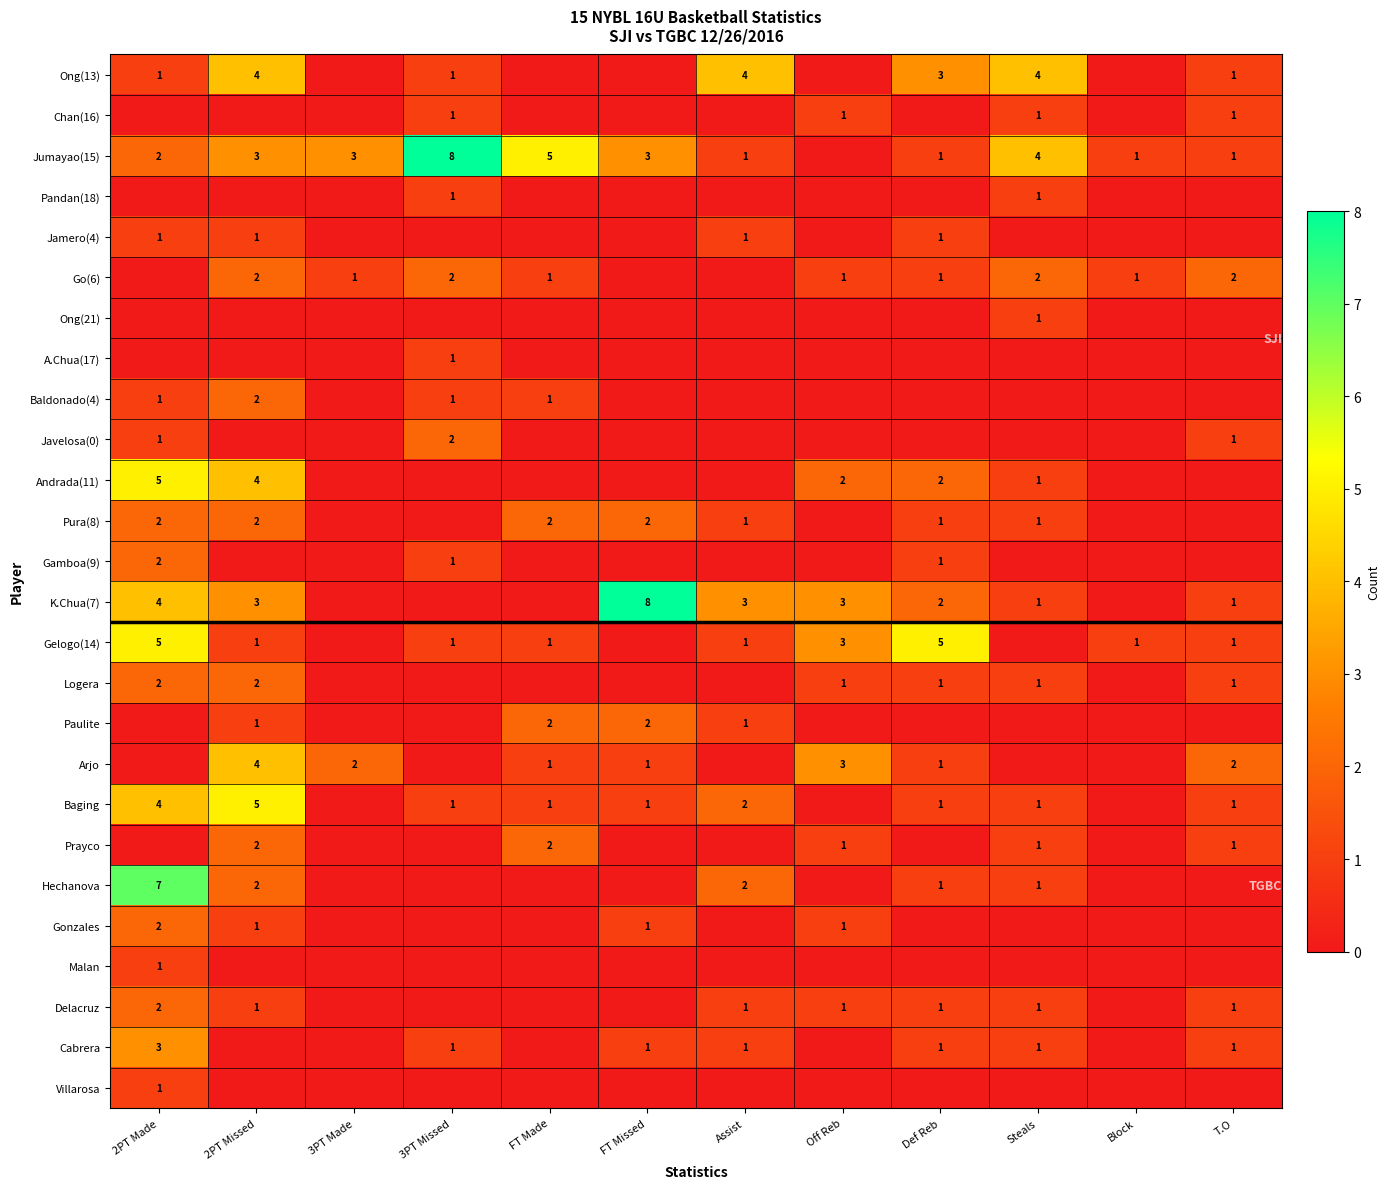

Is the value of Cabrera at 2PT Made greater than the value of Prayco at Off Reb?

Yes